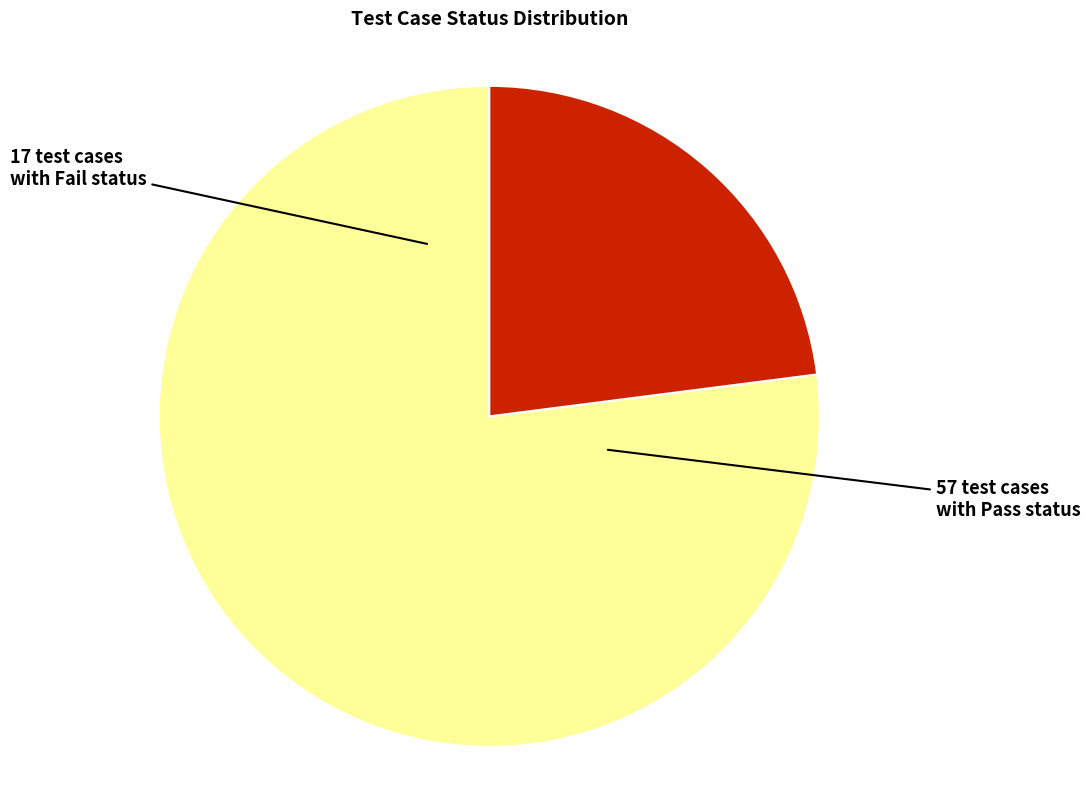

Does any single category account for the majority?

Yes